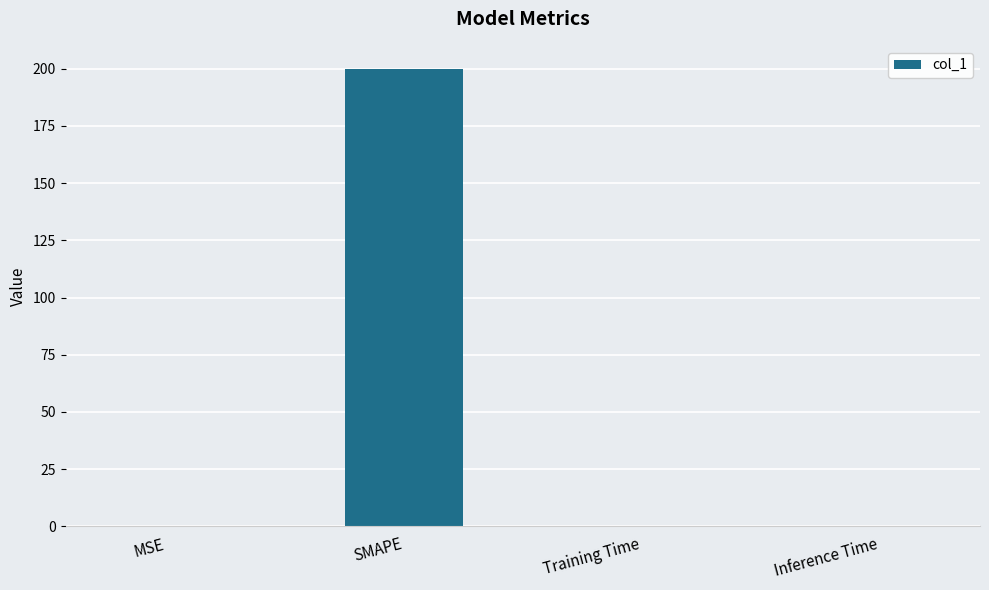

What is the sum of all values?

200.0